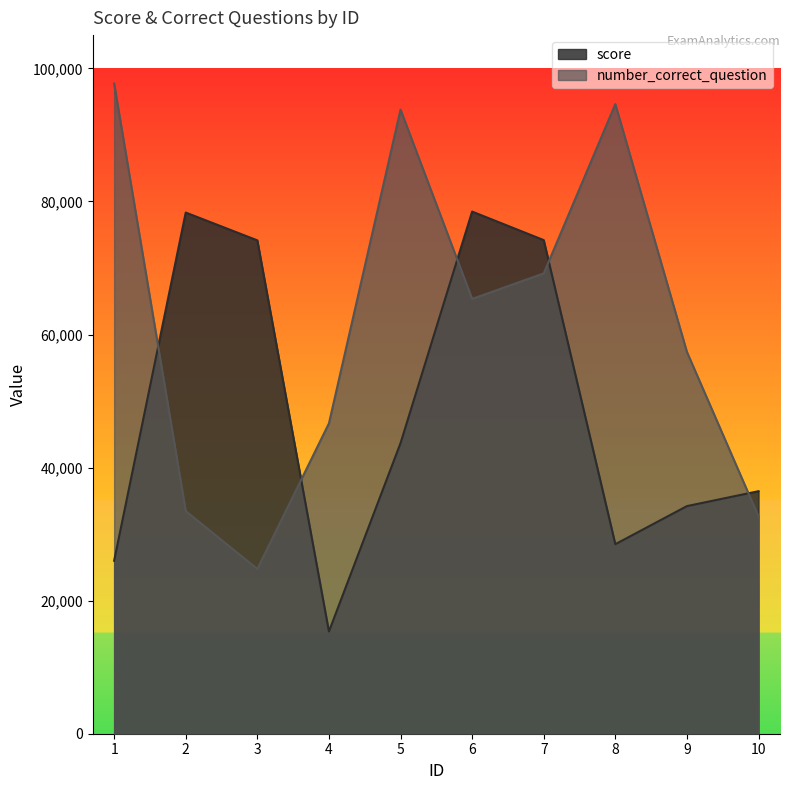

At 2, list the series in order from largest to smallest.

score, number_correct_question